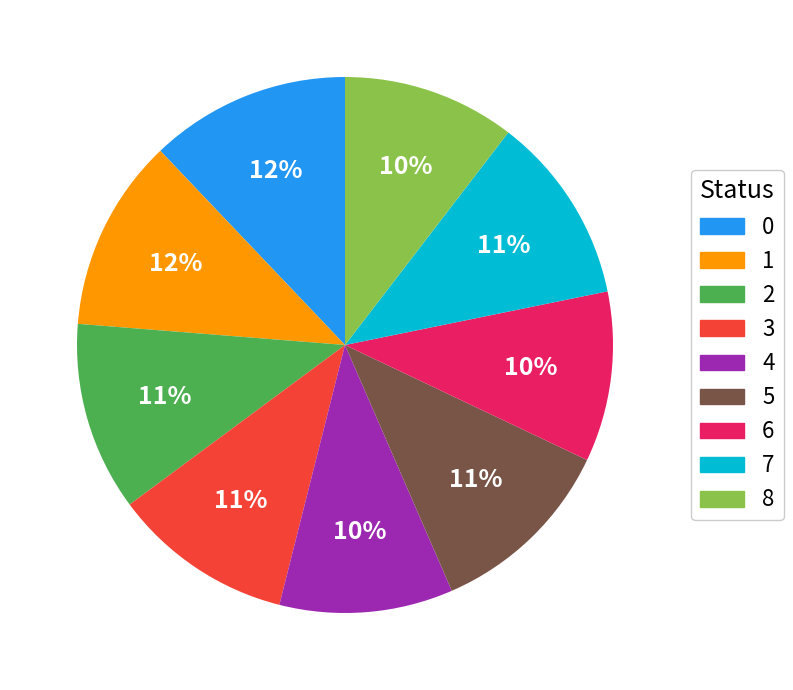

The 4 slice represents 10% of the pie. True or false?

True